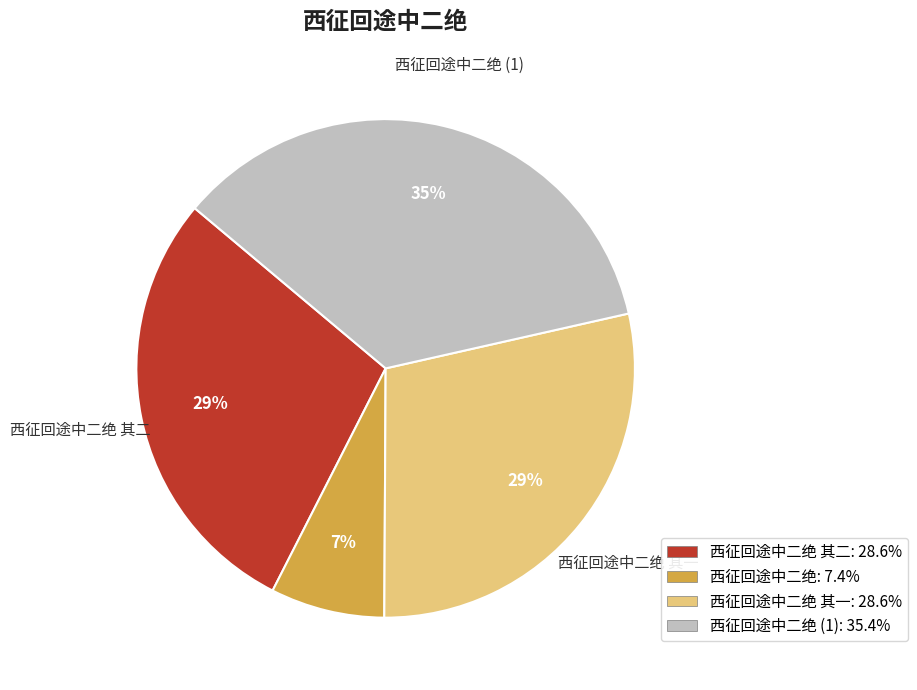

To the nearest percent, what is the difference between the largest and smallest slice percentages?

28%